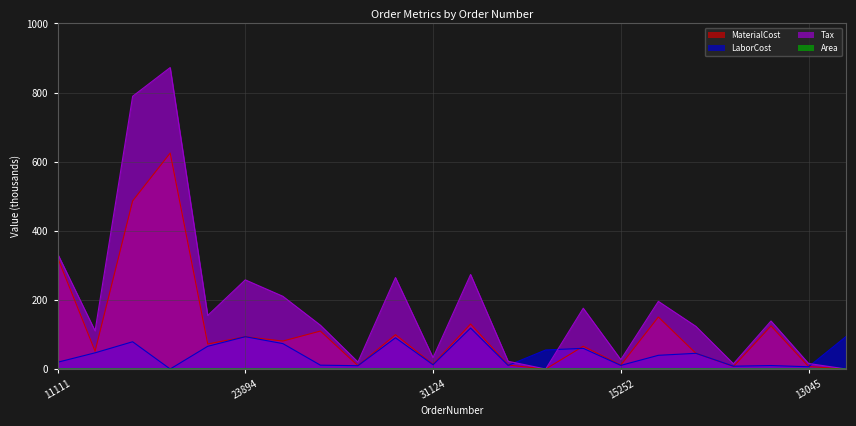

What is the maximum value shown in the chart?

872.4